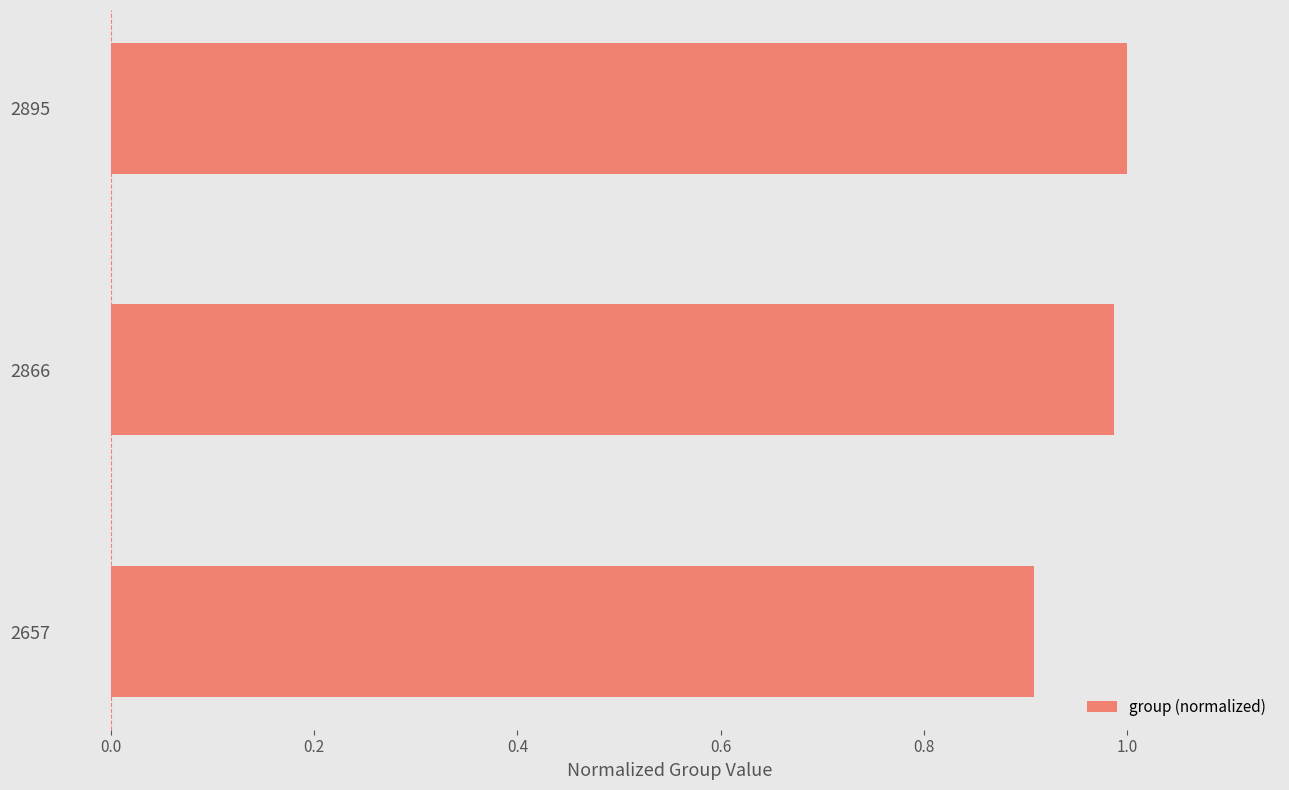

List the labels in order of value, largest first.

2895, 2866, 2657